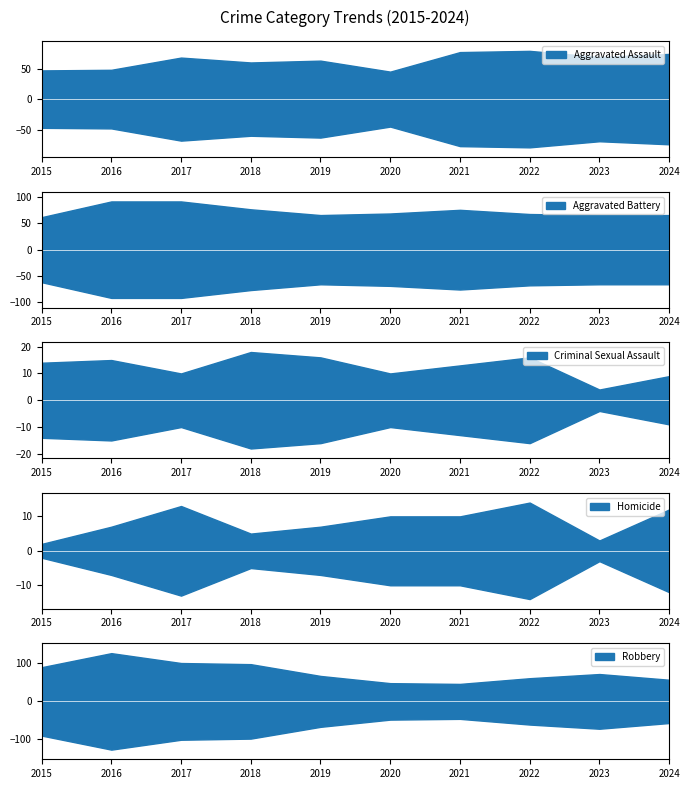

Does the chart display data point markers on the line(s)?

No